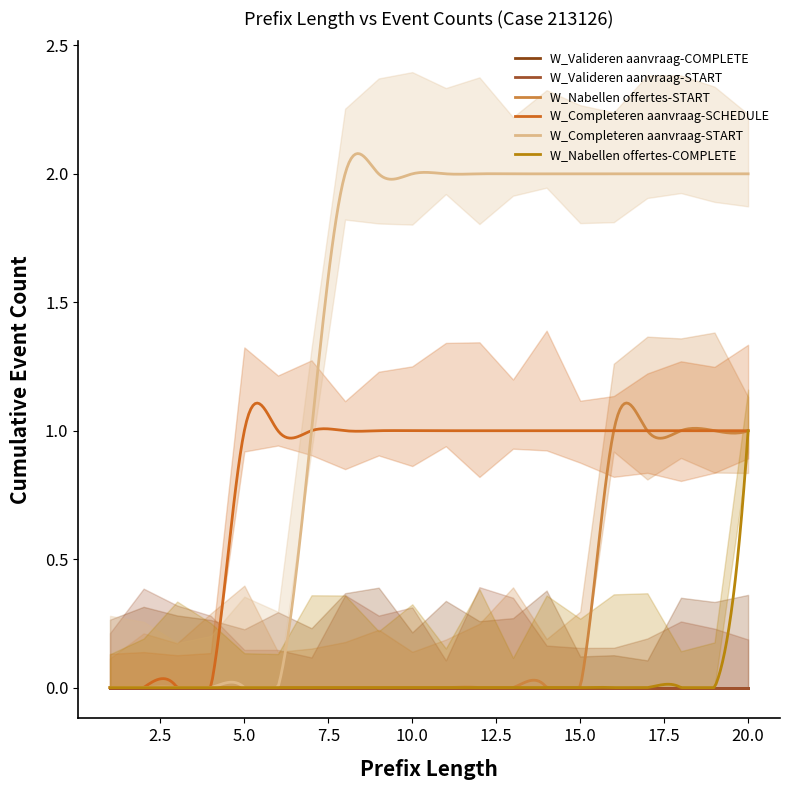

List the series in order of their peak value, highest first.

W_Completeren aanvraag-START, W_Nabellen offertes-START, W_Completeren aanvraag-SCHEDULE, W_Nabellen offertes-COMPLETE, W_Valideren aanvraag-COMPLETE, W_Valideren aanvraag-START